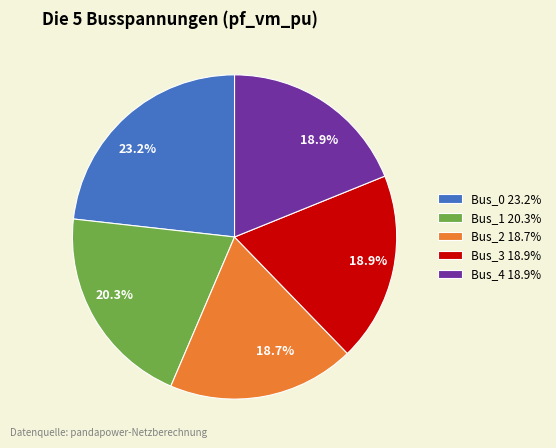

Does any single category account for the majority?

No